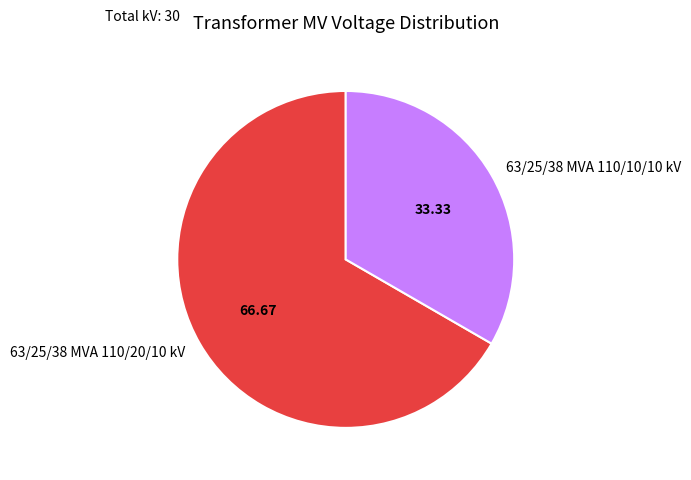

How many slices are in this pie chart?

2